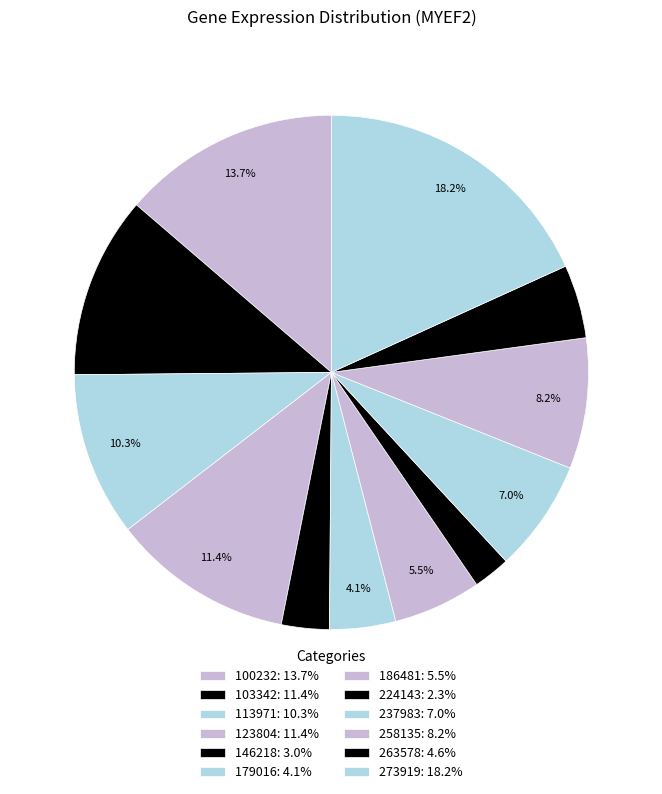

Count the number of slices in the pie.

12